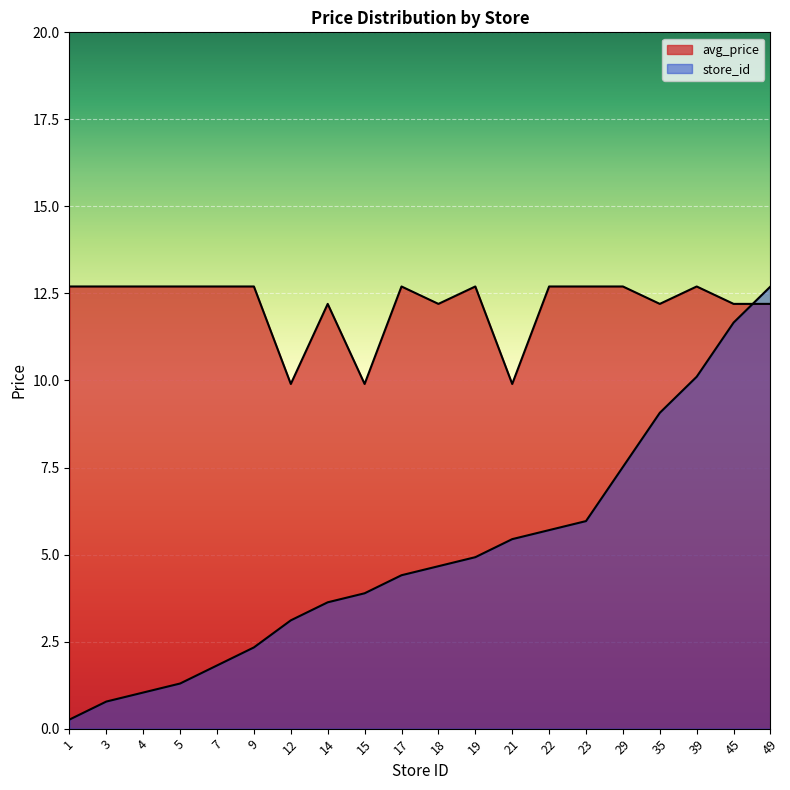

Which category has the highest value across all series?

1